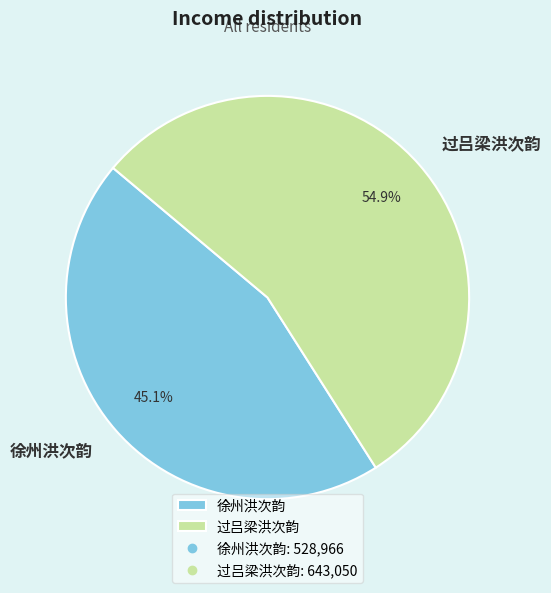

Is there a majority slice in this chart?

Yes